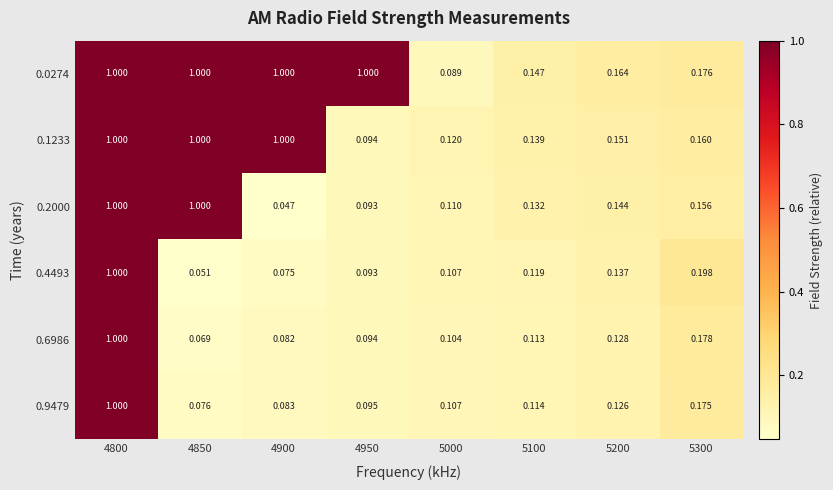

Is the value of 0.0274 at 4800 greater than the value of 0.4493 at 5000?

Yes